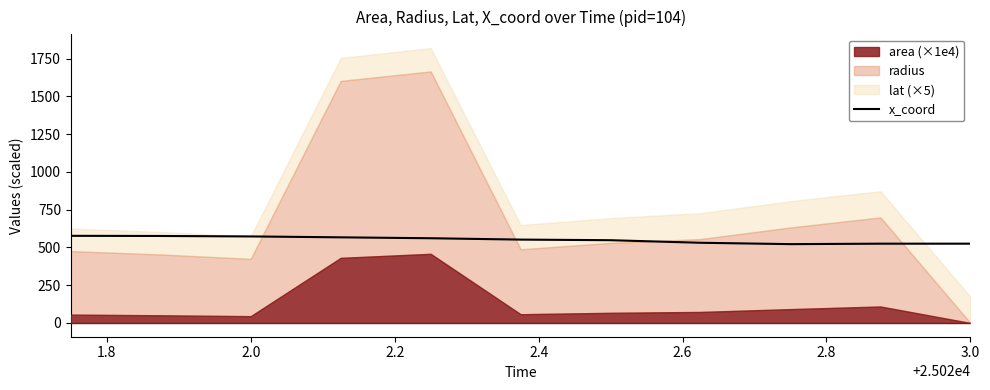

Count the number of values greater than 552.

5